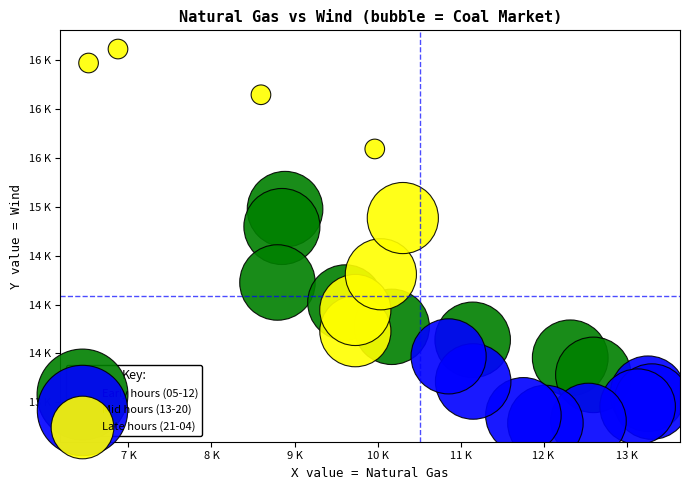

Which series reaches the maximum Y coordinate?

Late hours (21-04)